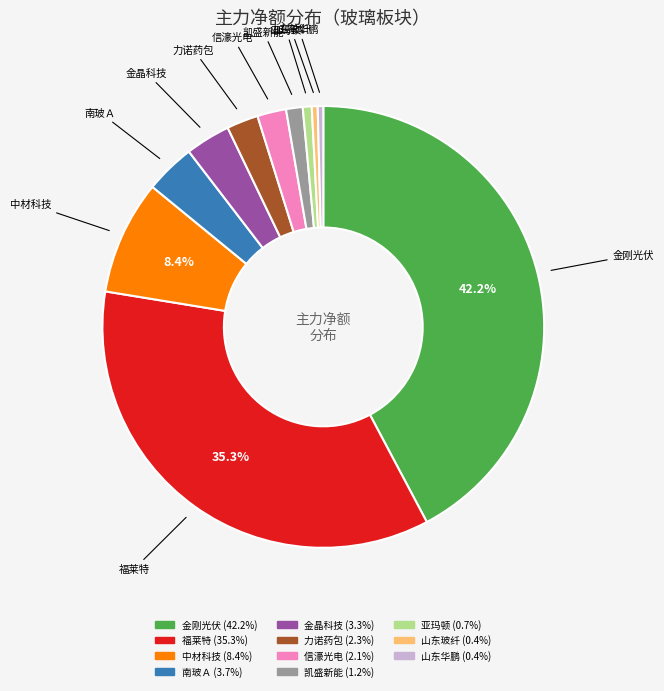

To the nearest percent, what is the difference between the 福莱特 and 亚玛顿 slice percentages?

35%